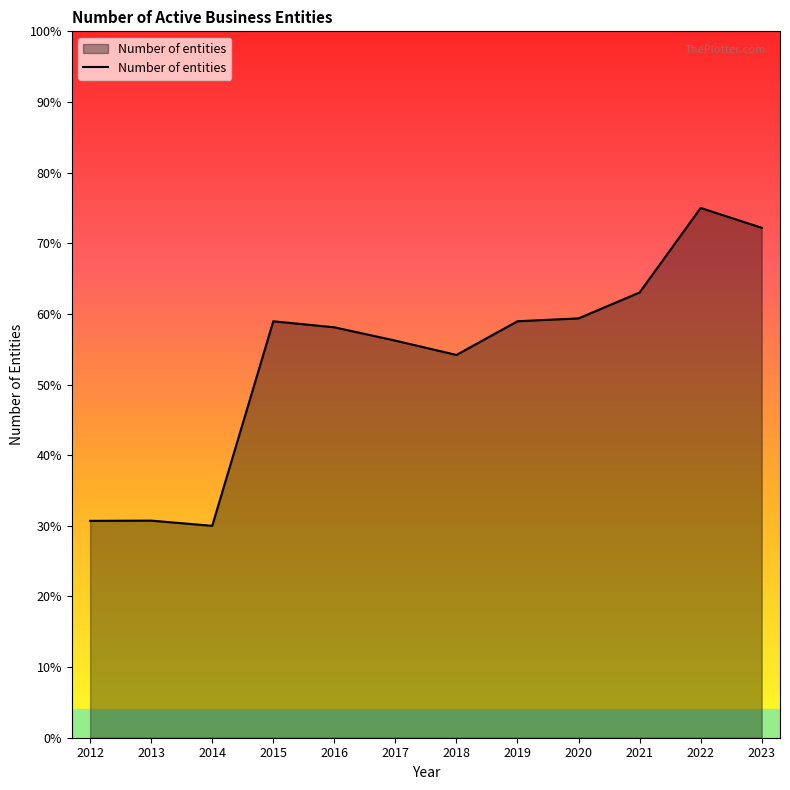

What is the ratio of the value at 2019 to the value at 2014?

2.0